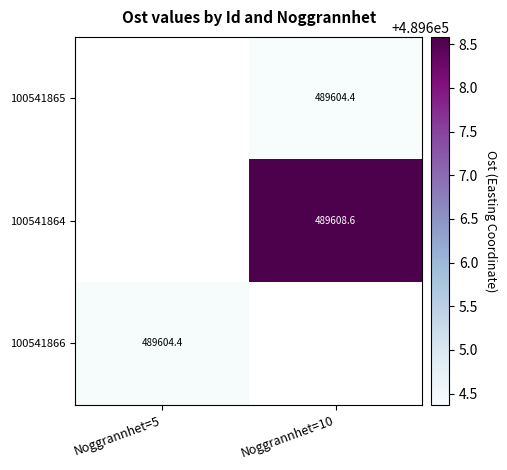

Is the value of 100541865 at Noggrannhet=10 greater than the value of 100541864 at Noggrannhet=10?

No